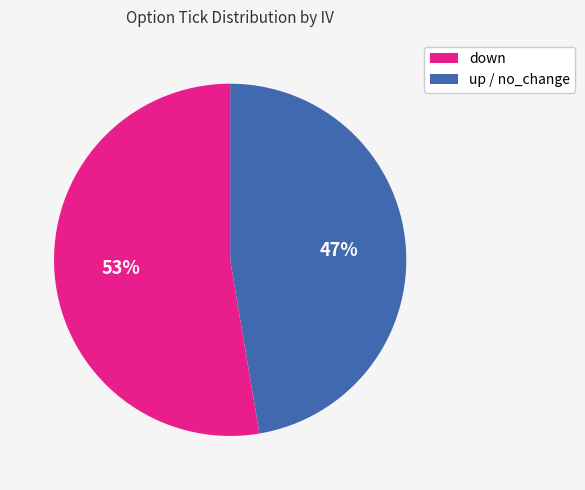

How many slices are in this pie chart?

2